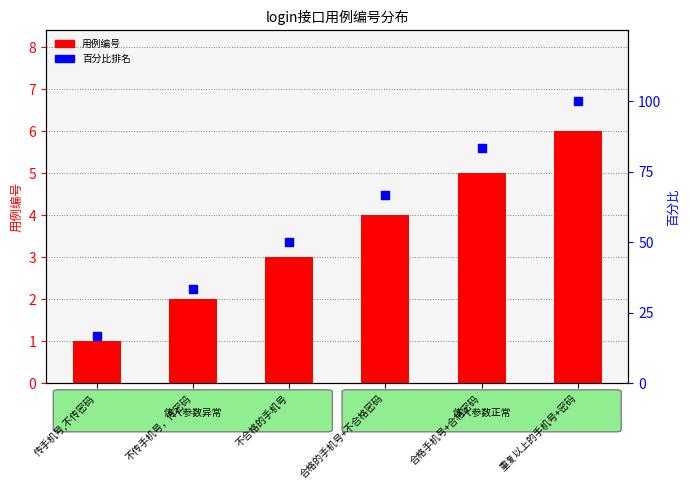

Which series has the widest spread of Y values?

百分比排名